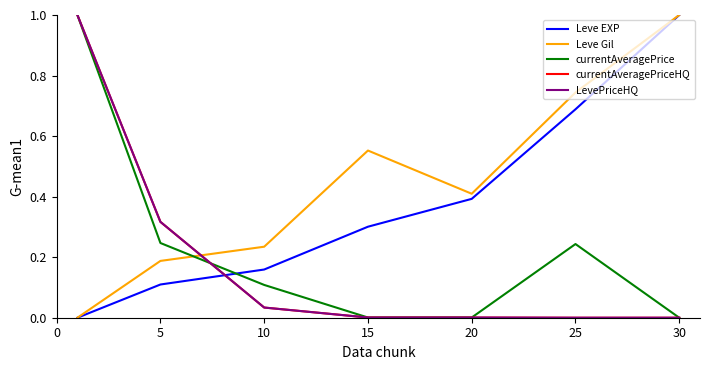

Does the chart display data point markers on the line(s)?

No